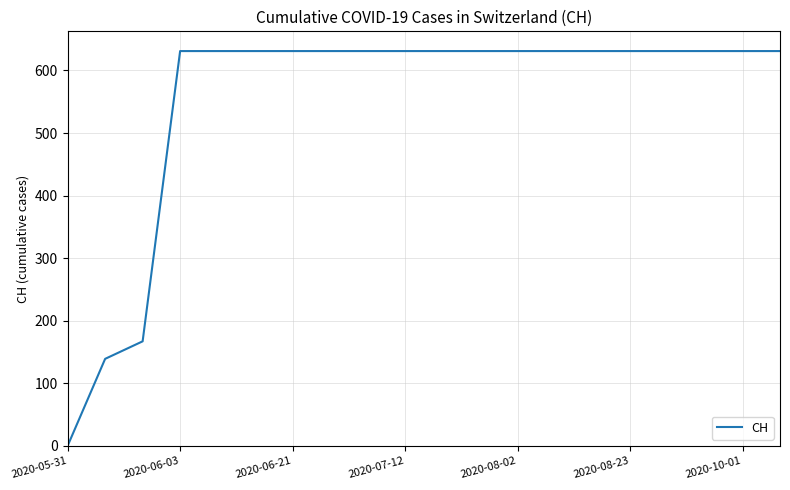

What is the greatest value displayed?

631